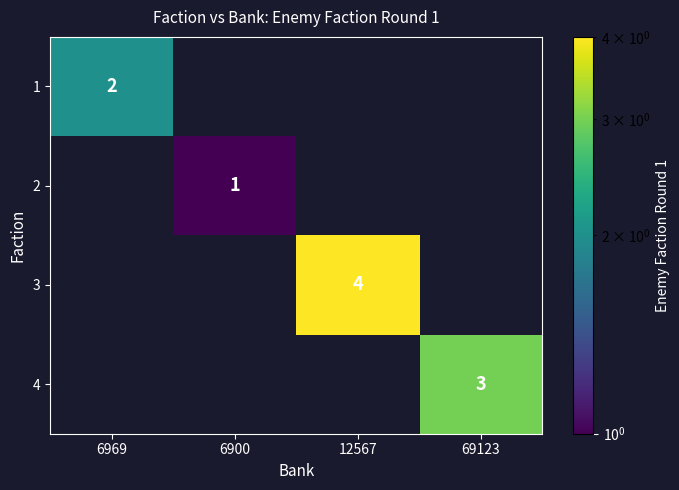

The value of 3 at 12567 is 6. True or false?

False